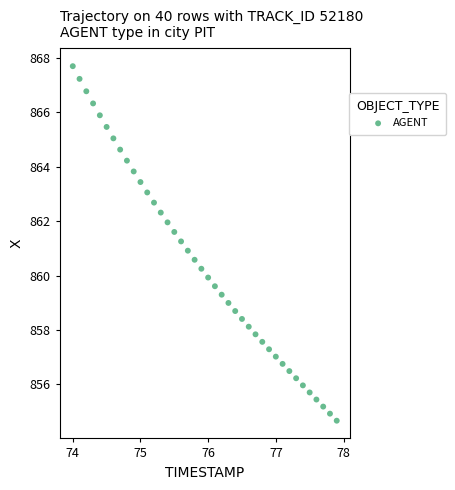

What is the range of Y values (max minus min)?

13.0